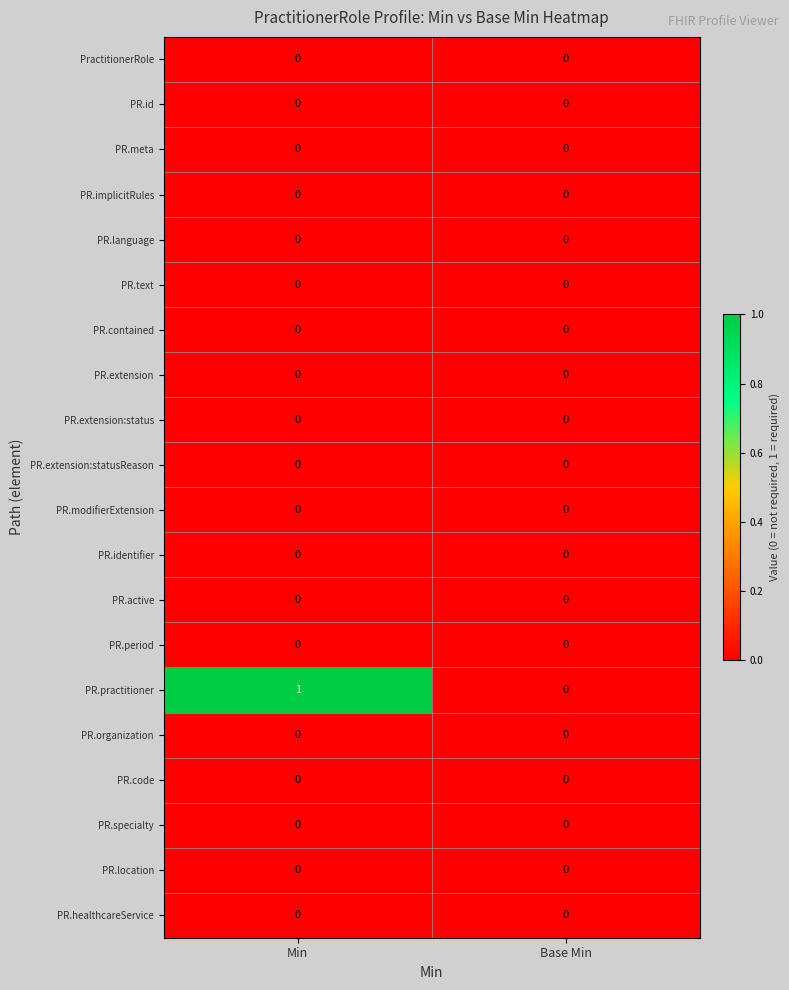

What is the maximum value shown in the chart?

1